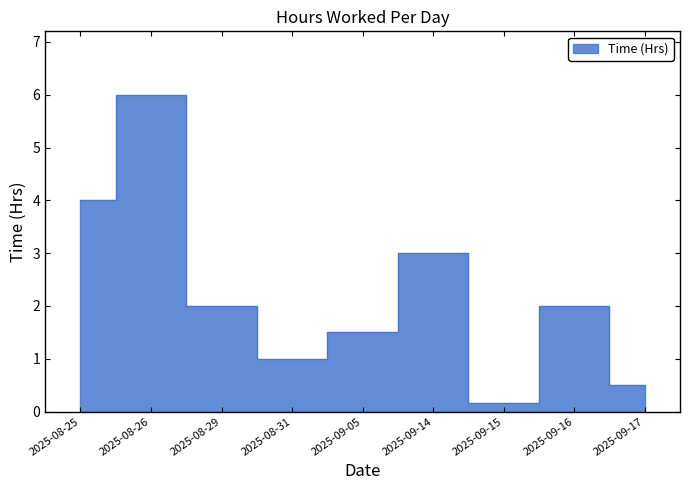

How many data points are above 2?

3